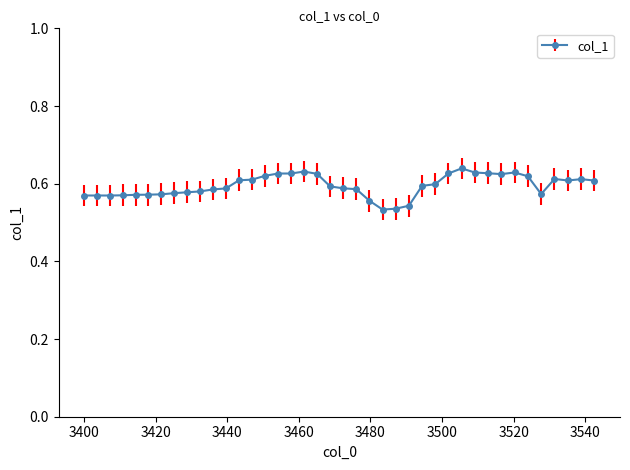

How many values are between 0 and 1?

40